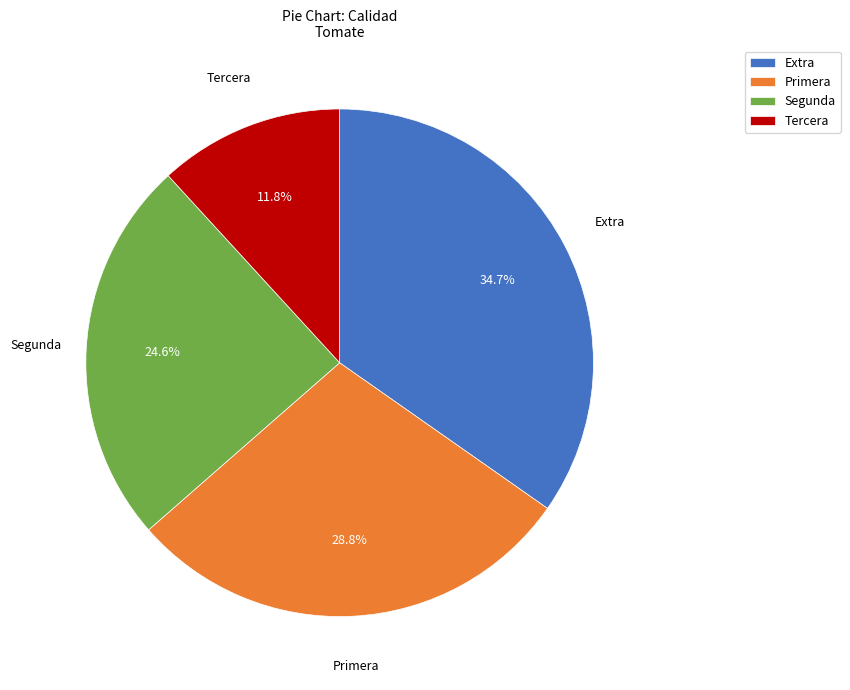

Which slice is the smallest?

Tercera